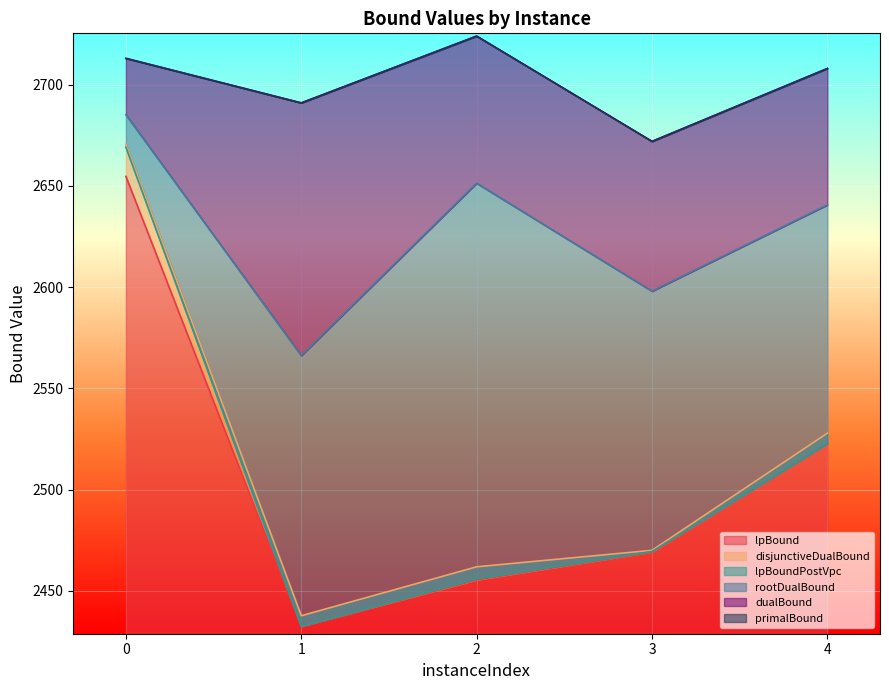

Does the chart display data point markers on the line(s)?

No